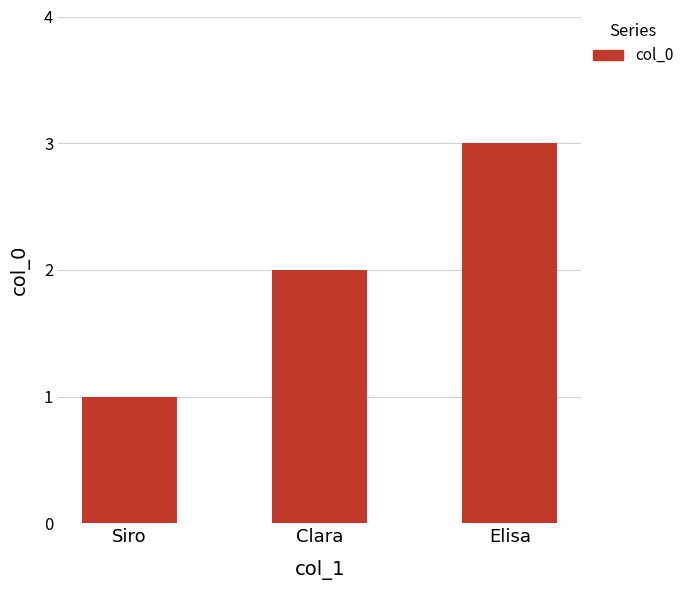

What is the change in value from Siro to Elisa?

+2